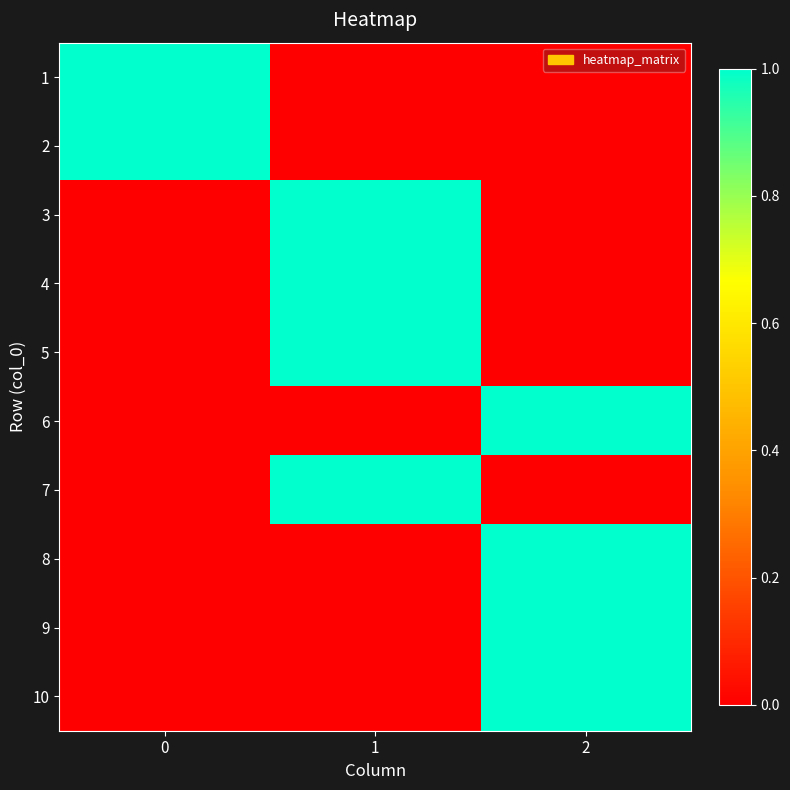

Reading left to right, list all the values displayed in this chart.

1: 0=1	1=0	2=0
2: 0=1	1=0	2=0
3: 0=0	1=1	2=0
4: 0=0	1=1	2=0
5: 0=0	1=1	2=0
6: 0=0	1=0	2=1
7: 0=0	1=1	2=0
8: 0=0	1=0	2=1
9: 0=0	1=0	2=1
10: 0=0	1=0	2=1